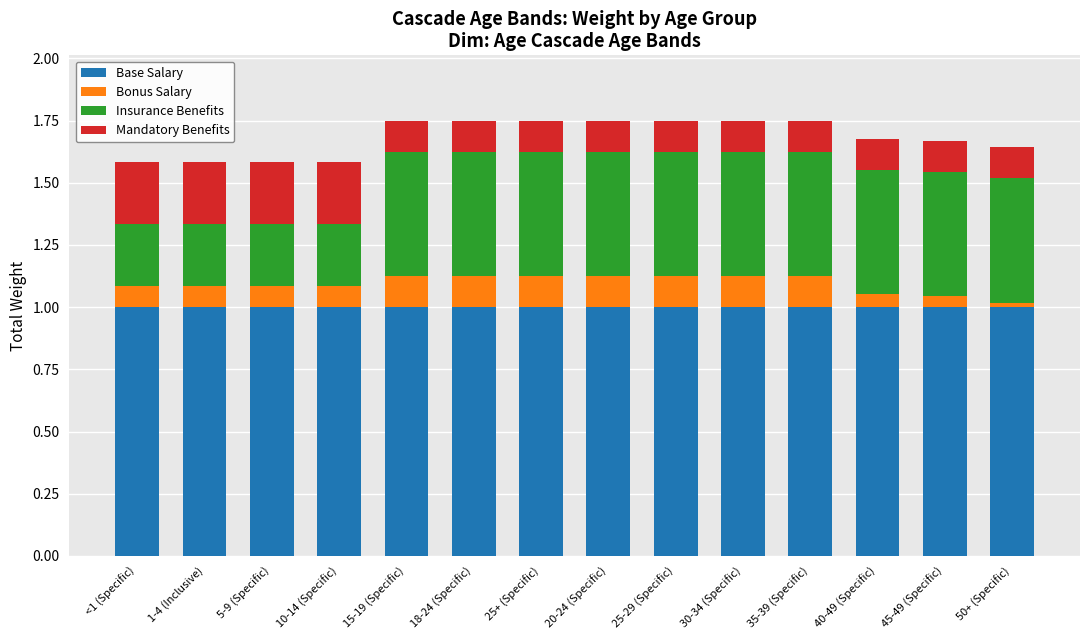

What is the total value across all series at 20-24 (Specific)?

1.8